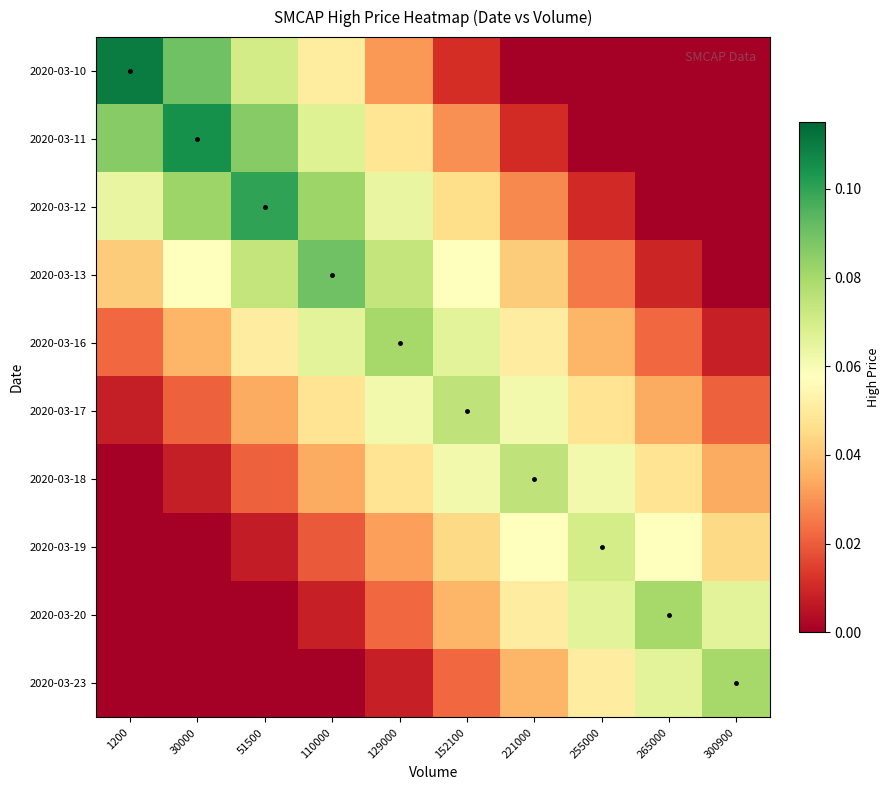

Rank the series by their maximum value, from lowest to highest.

2020-03-19, 2020-03-17, 2020-03-18, 2020-03-16, 2020-03-20, 2020-03-23, 2020-03-13, 2020-03-12, 2020-03-11, 2020-03-10